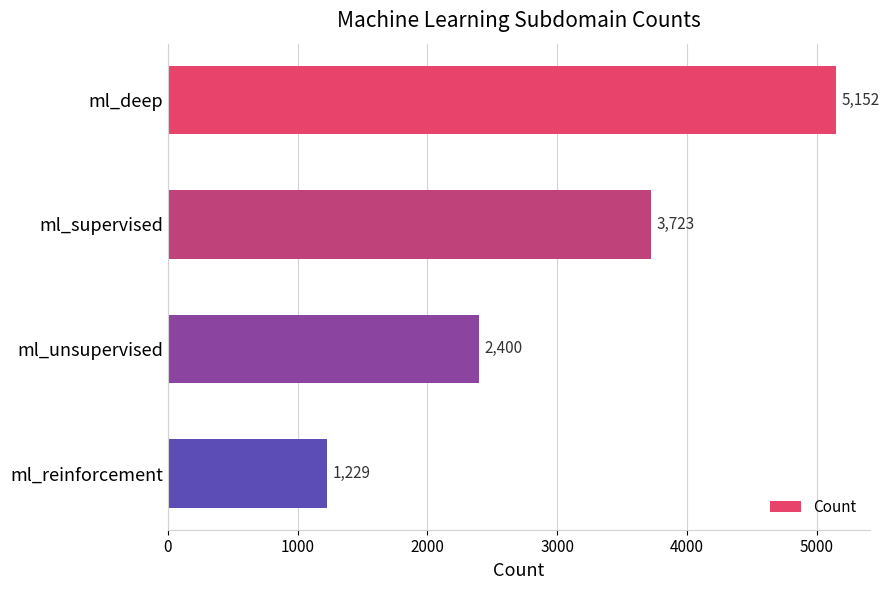

What is the value of the 1st bar from the top?

5152